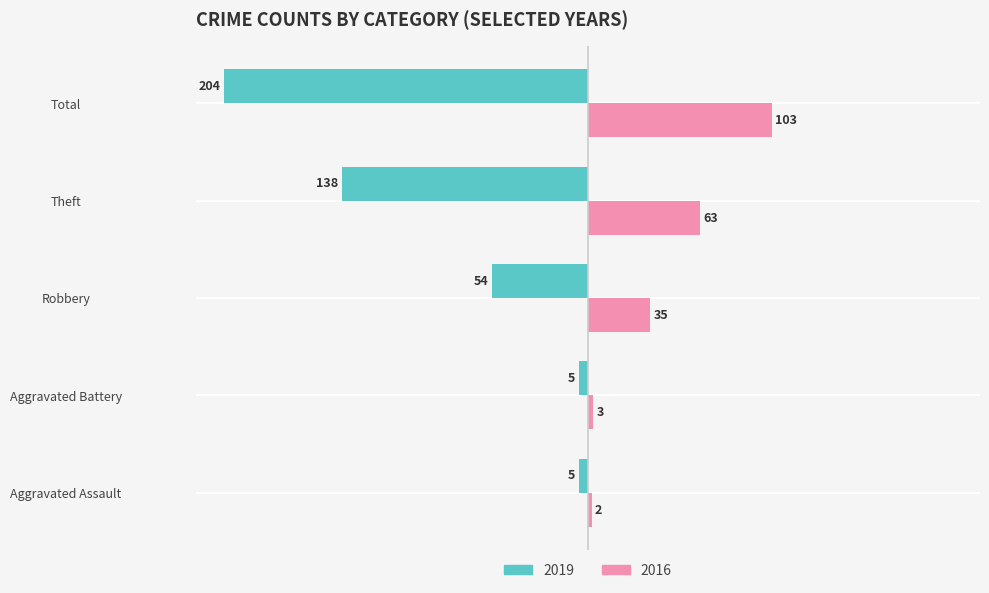

Rank the series at Robbery from lowest to highest value.

2019, 2016